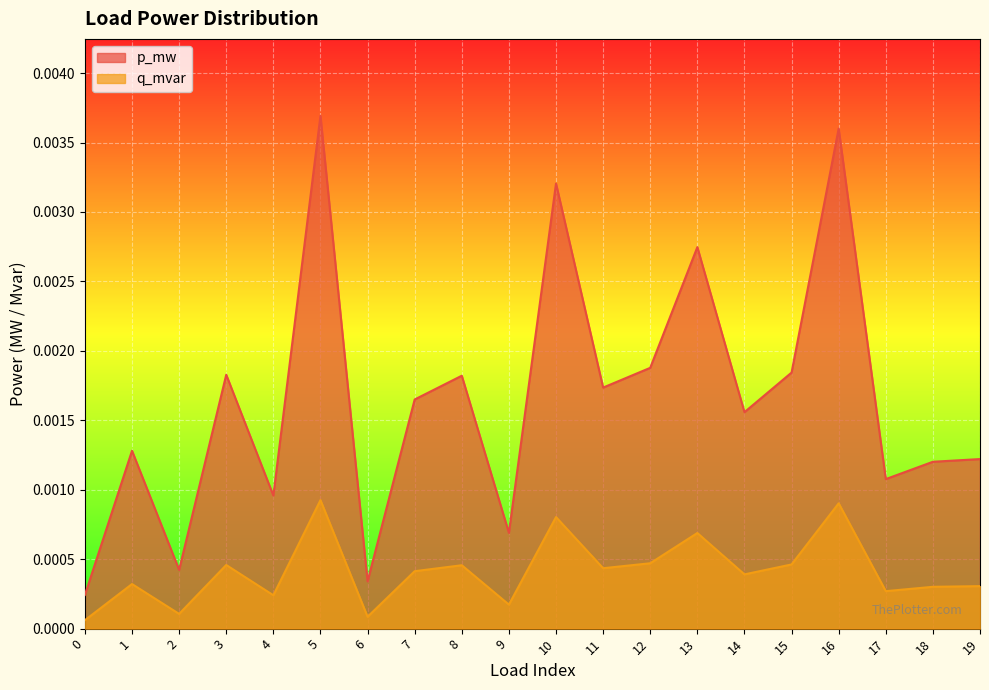

How many lines are shown in the chart?

2